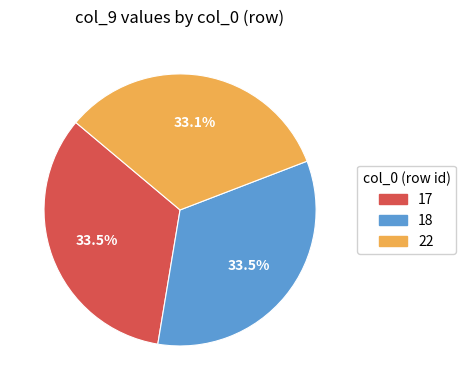

What percentage is NOT represented by 18?

66.5%